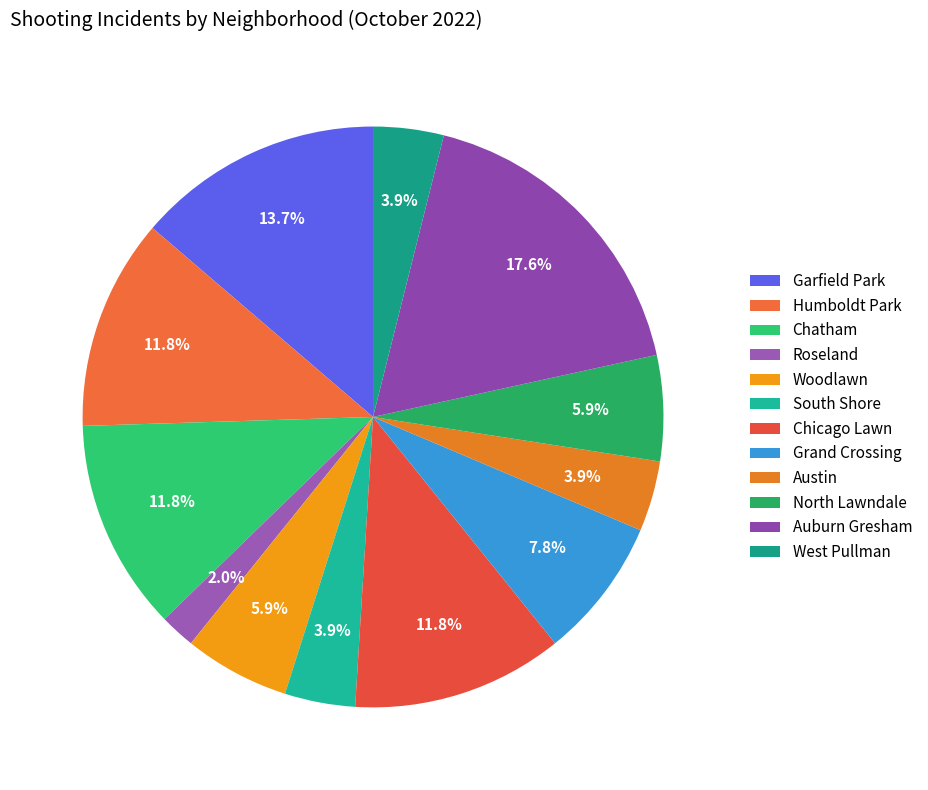

Count the number of slices in the pie.

12